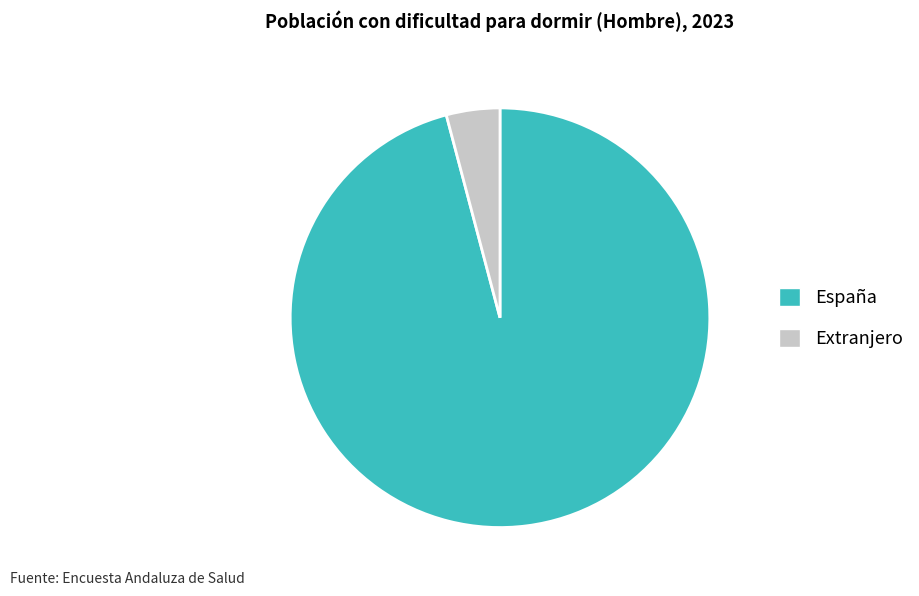

The Extranjero slice represents 16% of the pie. True or false?

False